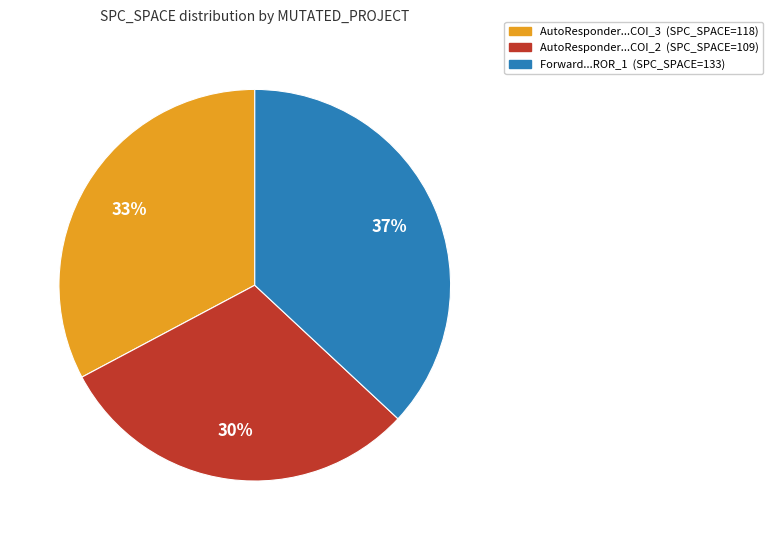

To the nearest percent, what is the difference between the largest and smallest slice percentages?

7%